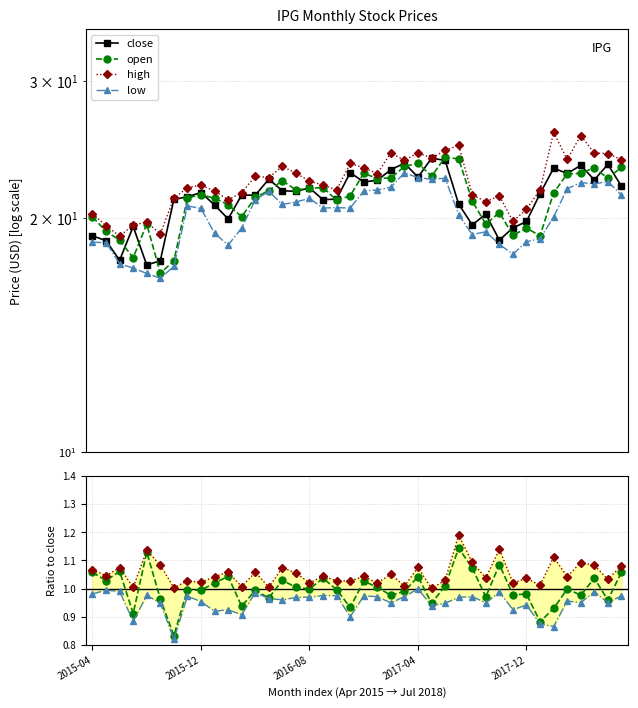

True or false: low and close cross at least once.

False